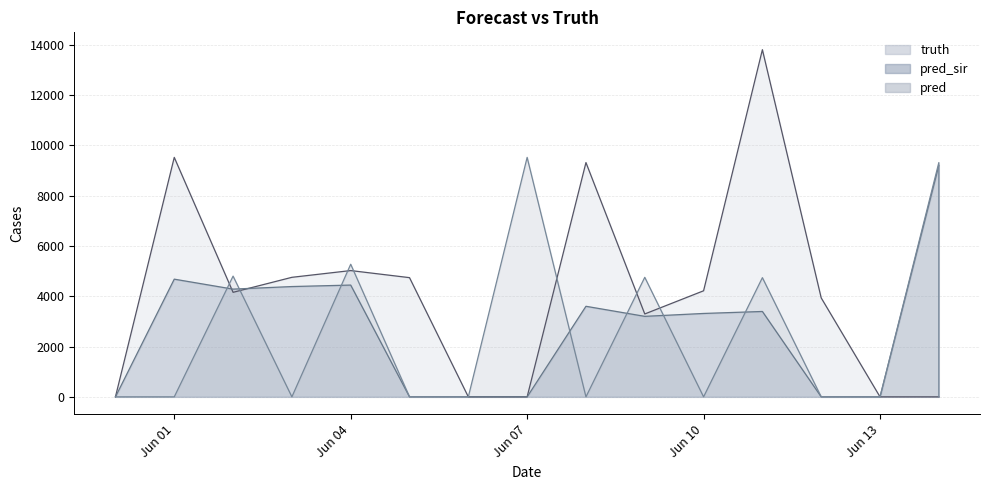

What is the sum of the truth values at 2021-06-06 and 2021-06-03?

4750